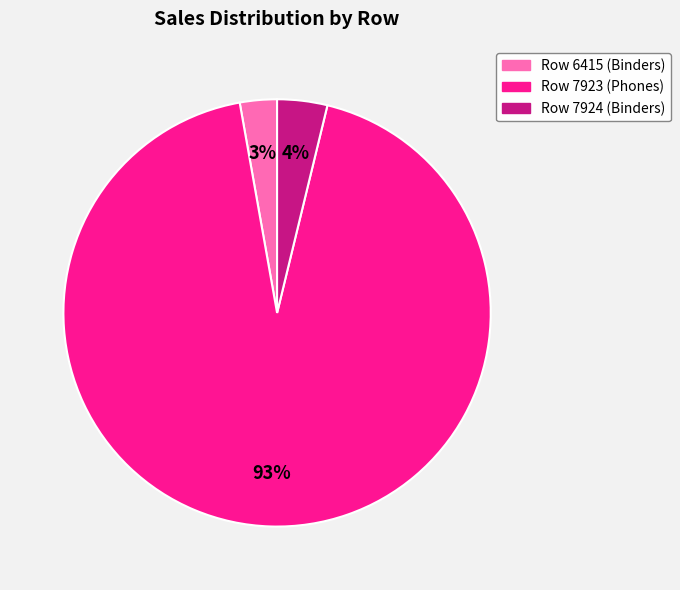

What percentage is the Row 7923 (Phones) slice, to the nearest percent?

93%